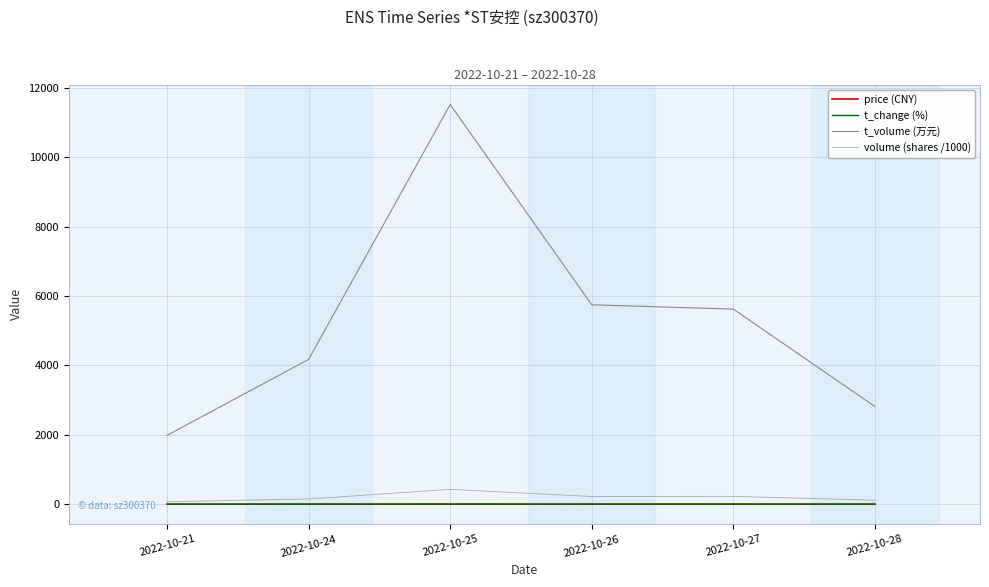

Which series has the widest spread of values?

t_volume (万元)